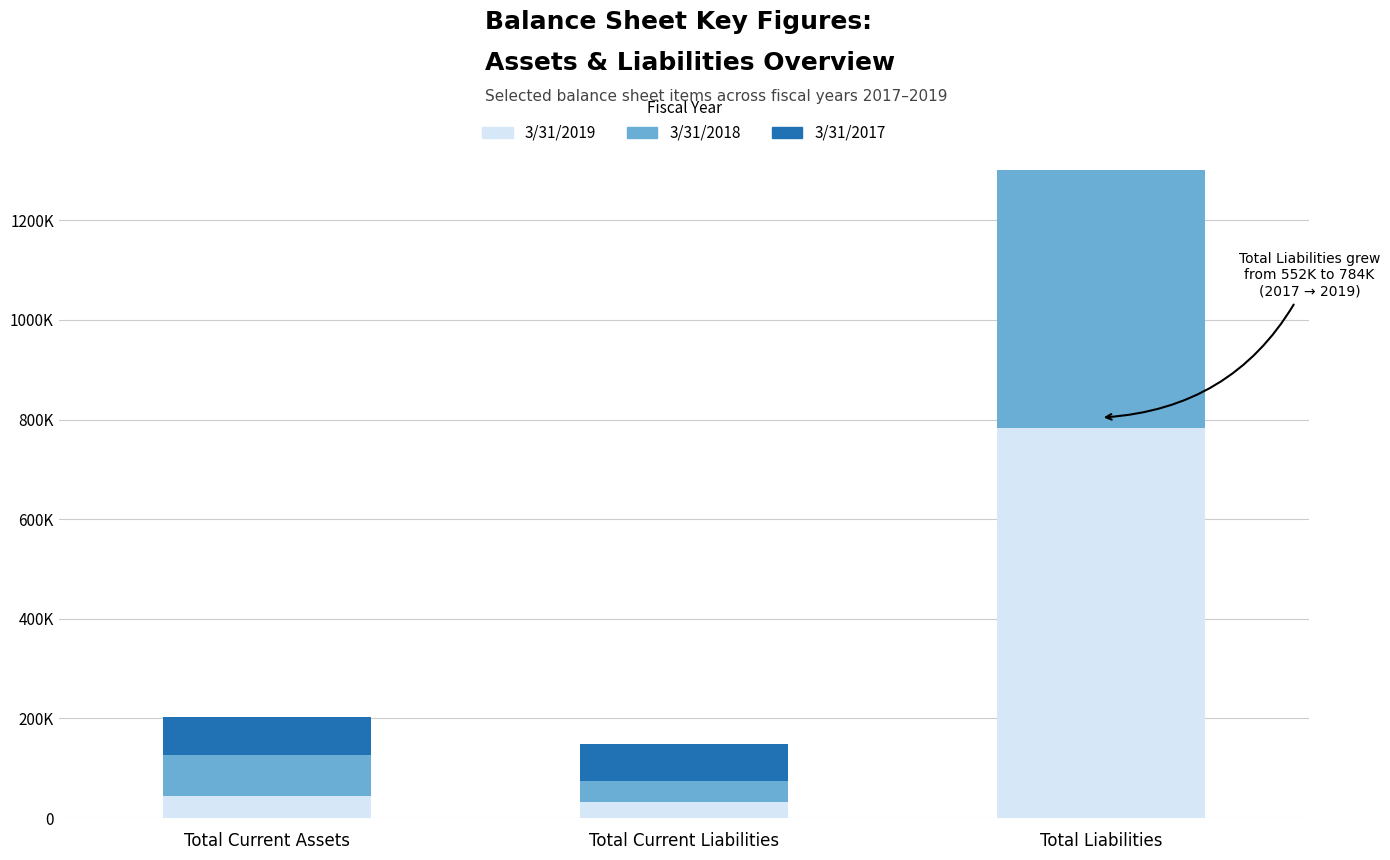

List the labels in order of 3/31/2017 value, largest first.

Total Liabilities, Total Current Assets, Total Current Liabilities